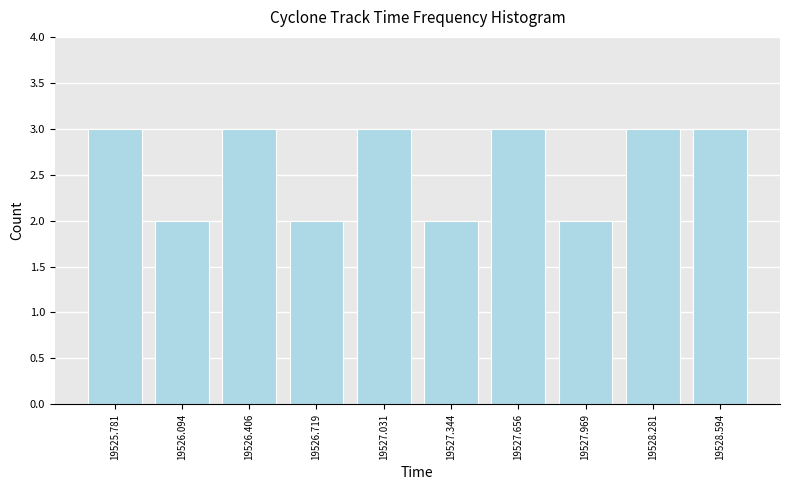

Reading right to left, what are all the values shown in this chart?

19528.594=3	19528.281=3	19527.969=2	19527.656=3	19527.344=2	19527.031=3	19526.719=2	19526.406=3	19526.094=2	19525.781=3